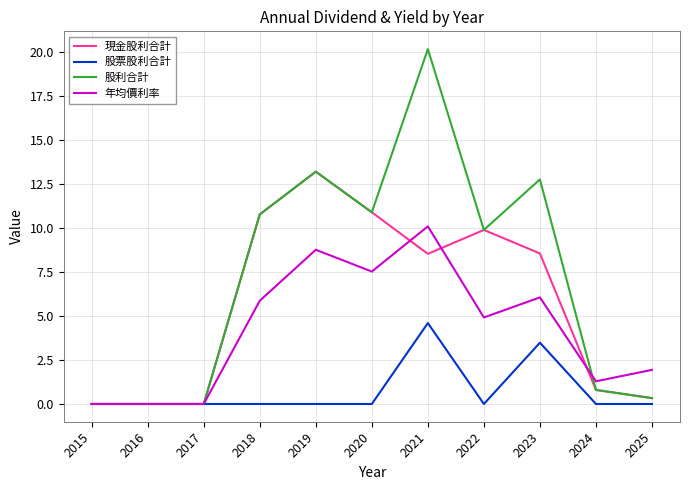

What is the difference between the highest and lowest values at 2020?

10.9